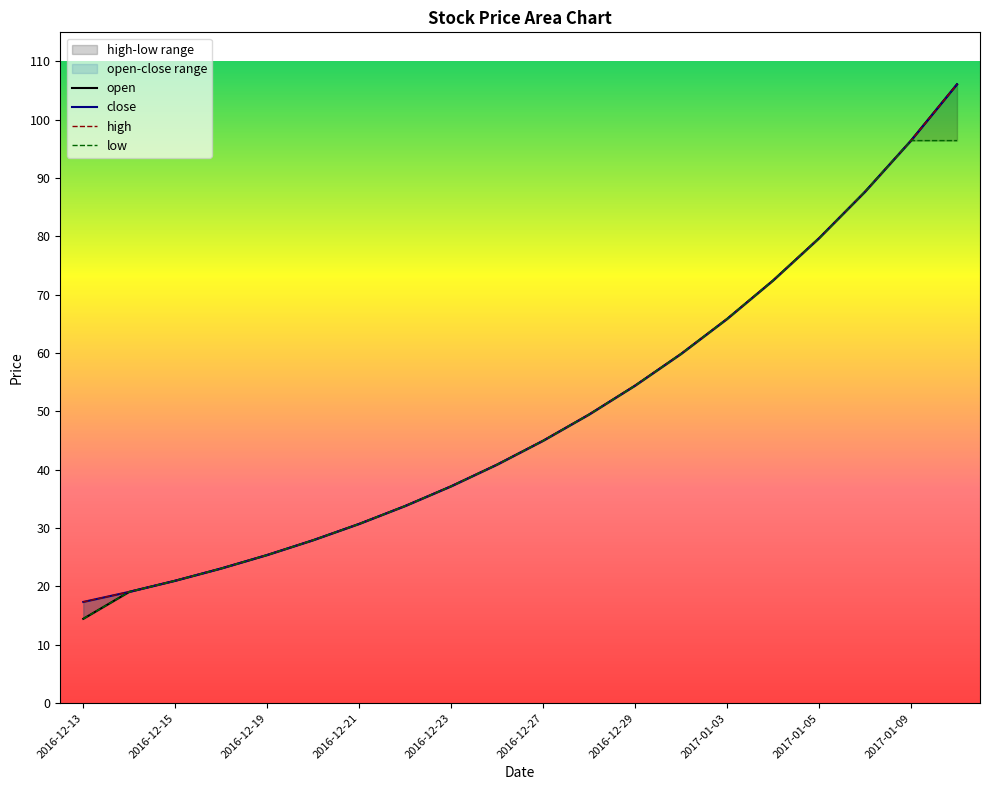

Does the chart display data point markers on the line(s)?

No